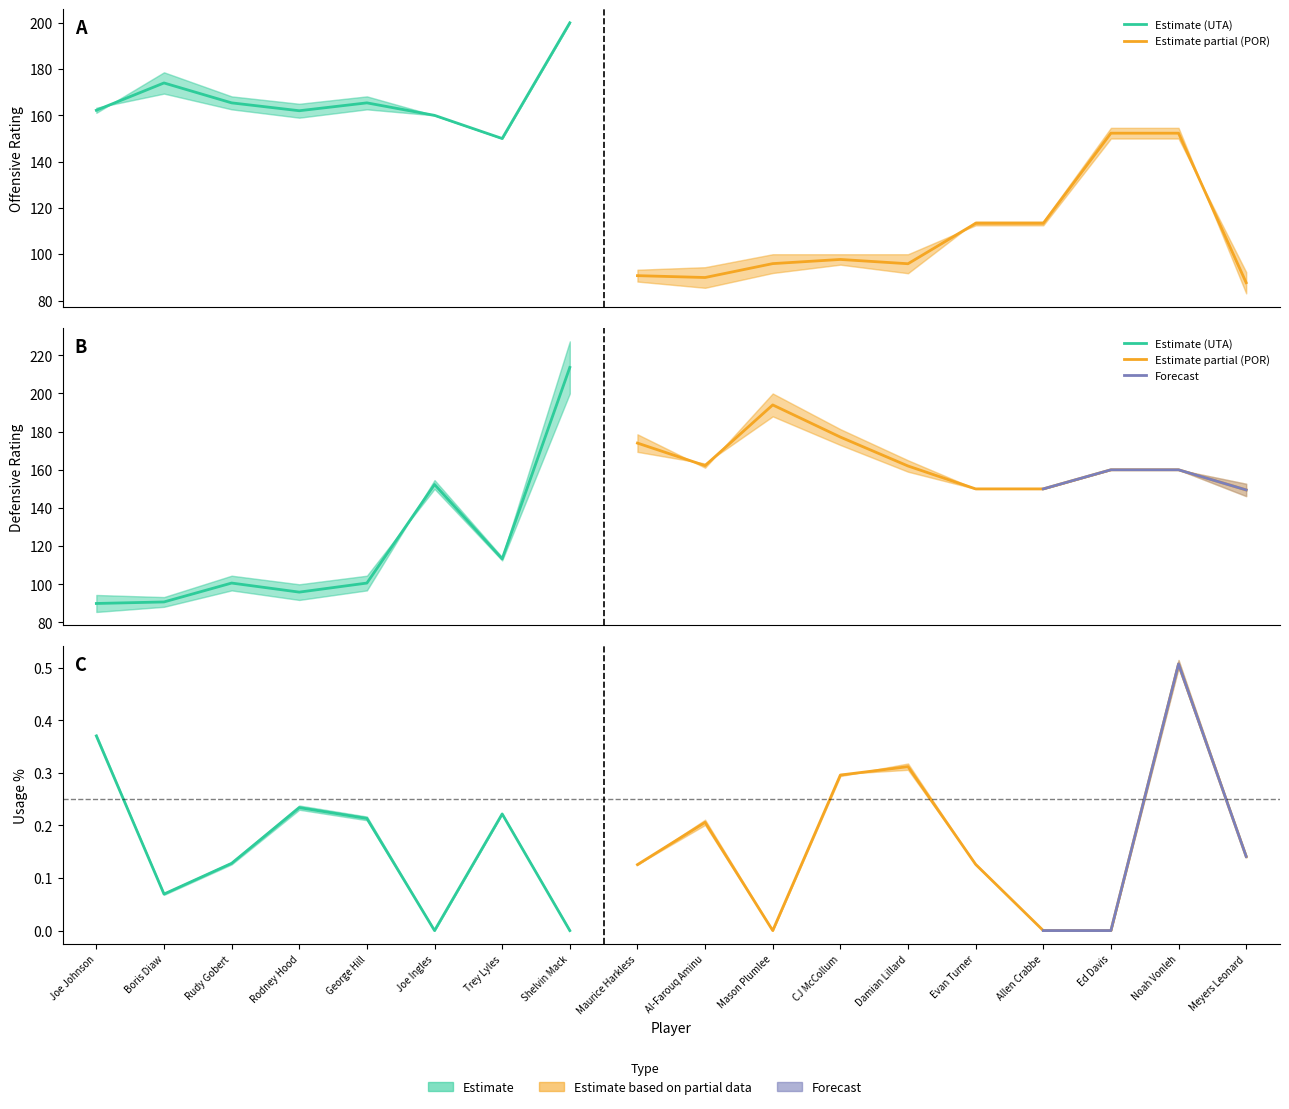

True or false: DEF_RATING has more than 1 interior local peaks.

True